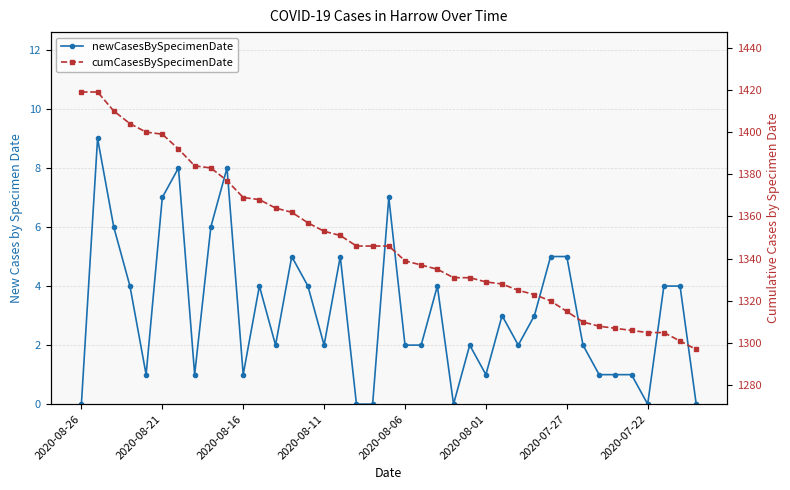

What is the difference between the highest and lowest values at 21?

1335